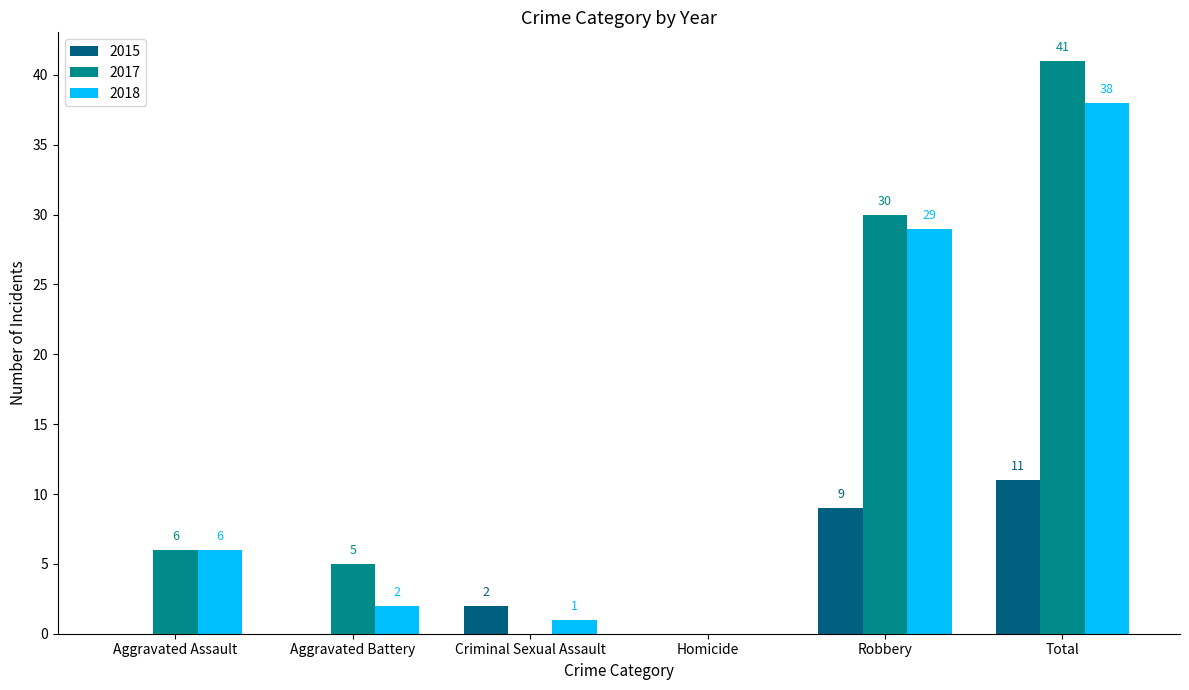

Count the number of data series in this chart.

3